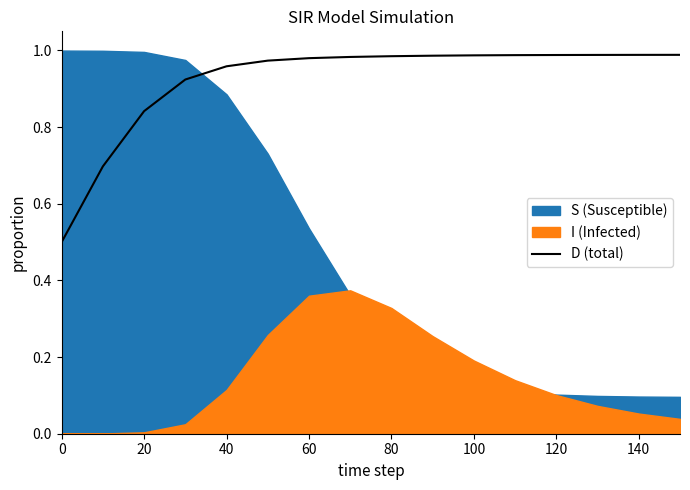

Is it true that D (total) equals 1.3 at 80?

False